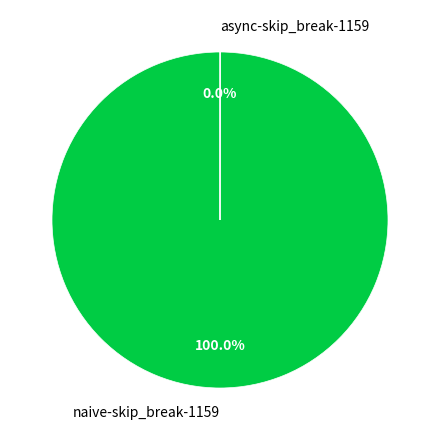

What is the majority slice?

naive-skip_break-1159